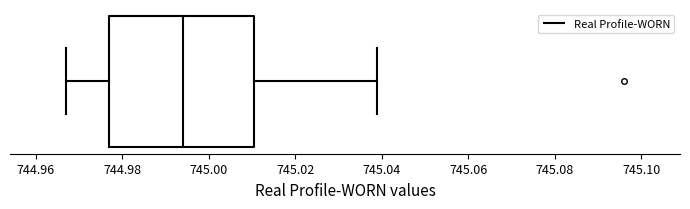

Transcribe this box plot: give where the median line is, the range the box spans, and where the two whiskers end, as read against the x-axis. The values are not printed on the chart, so give them approximately, as read against the axis.

median 744.994, box 744.978 to 745.010, whiskers 744.968 to 745.040